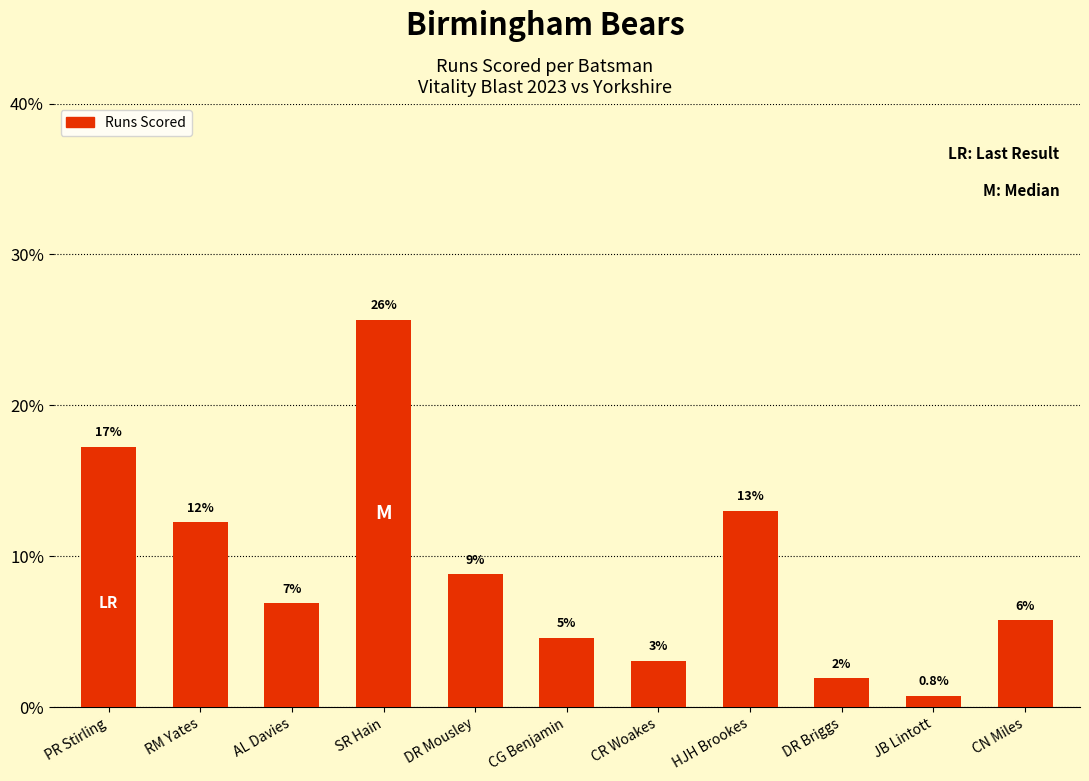

Are the bars grouped side by side (vs. stacked)?

No